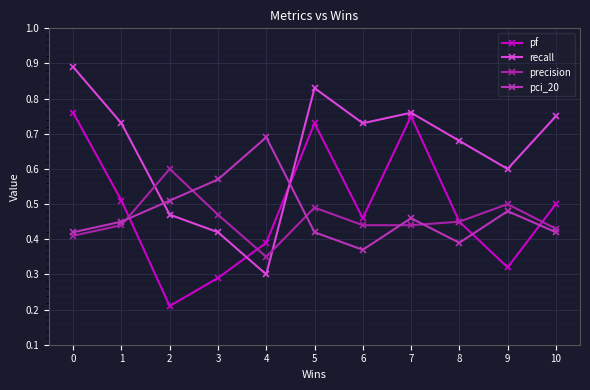

How many lines are shown in the chart?

4